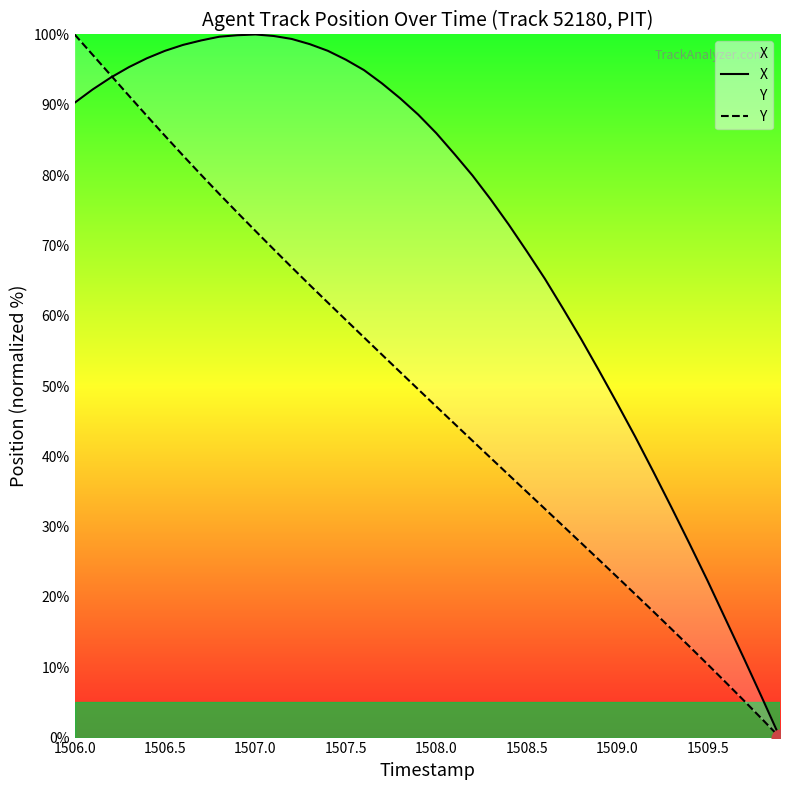

What is the average value of the Y series?

48.9